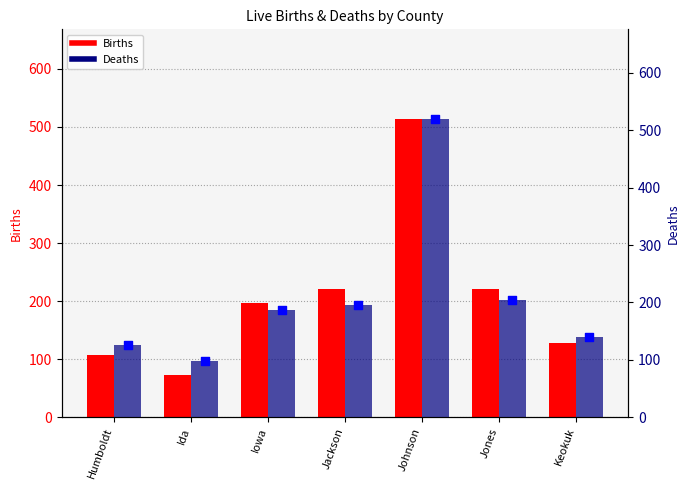

Which series has the largest total across all categories?

Deaths